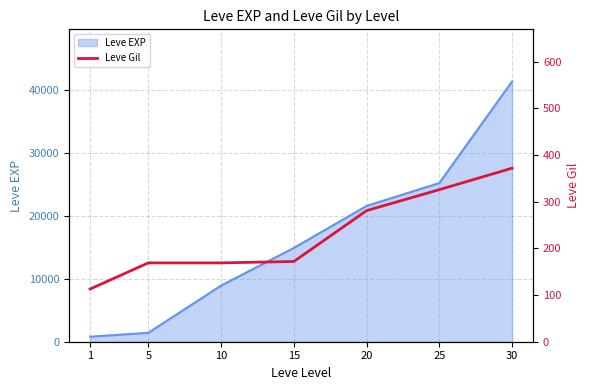

Rank the categories by value from lowest to highest.

1, 5, 10, 15, 20, 25, 30